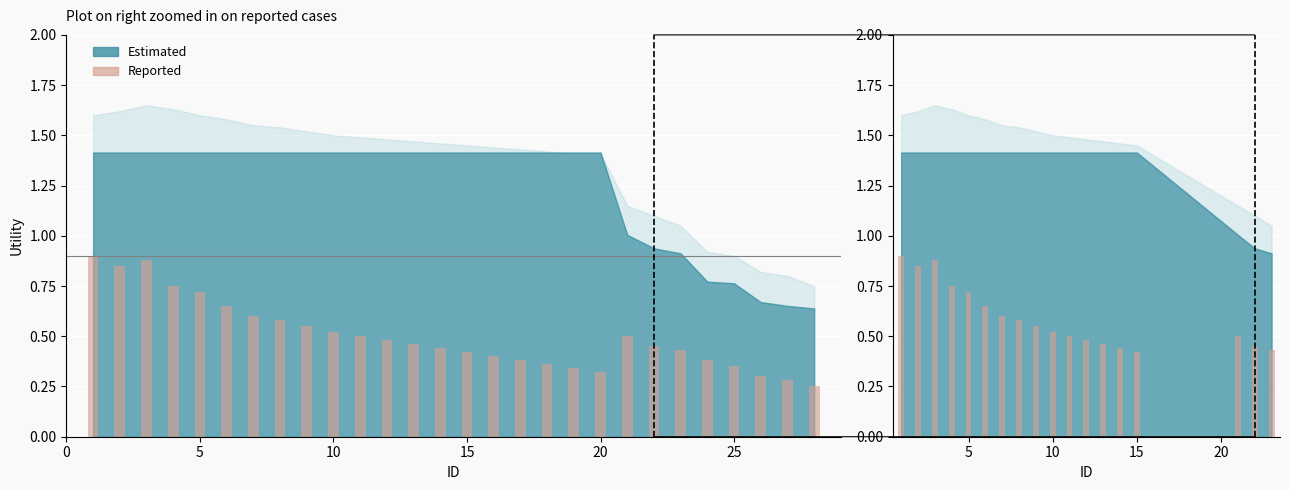

What is the difference between the maximum and minimum values?

0.5